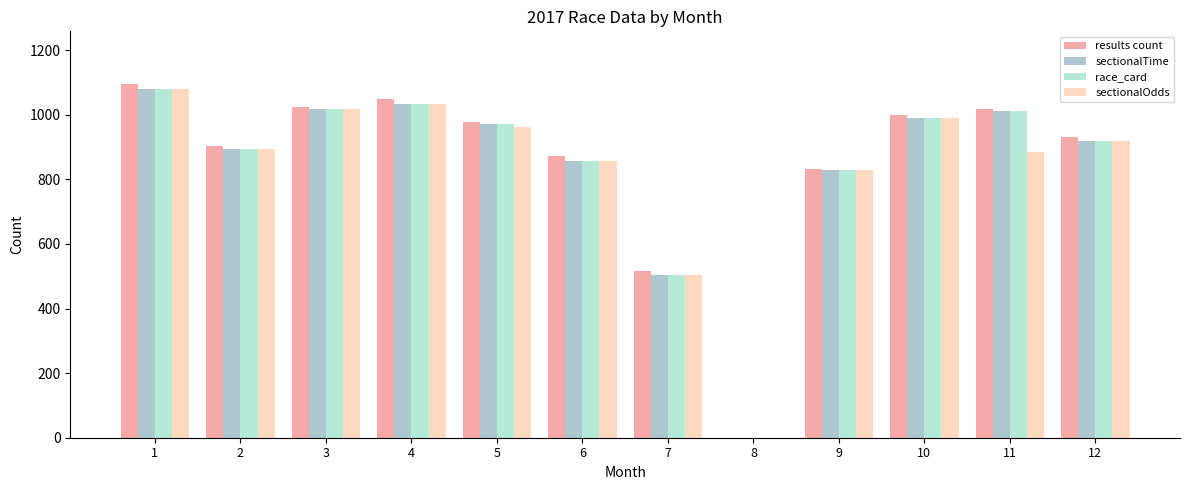

The sectionalOdds series shows 919 at 12. True or false?

True